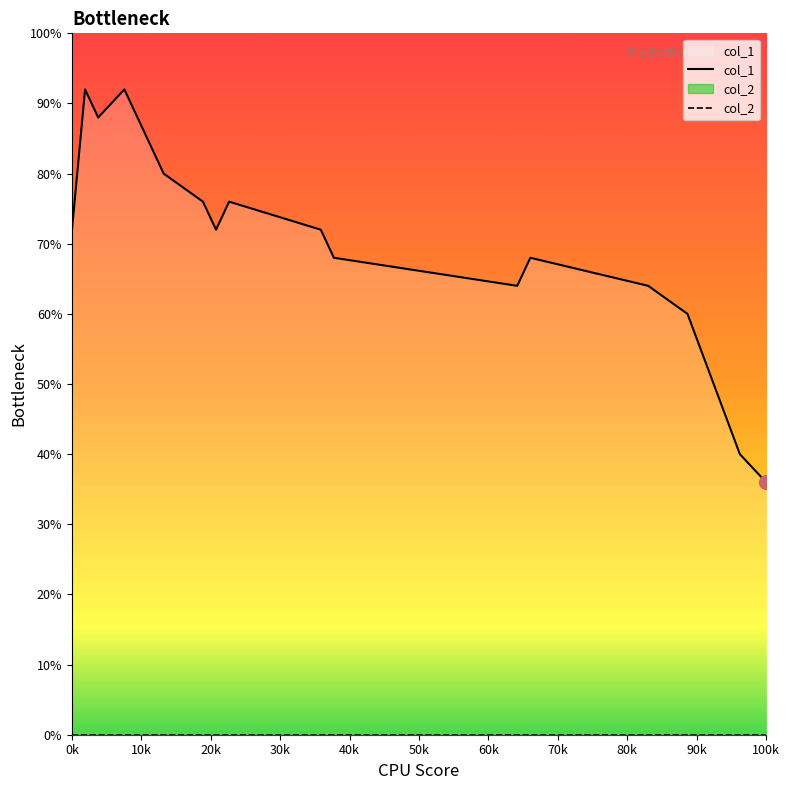

True or false: col_1 has a value of 34 at 20k.

False